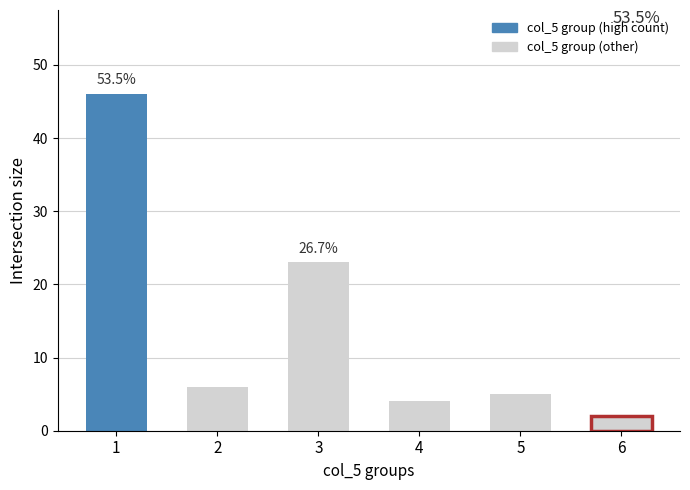

How many data points are less than 6?

3